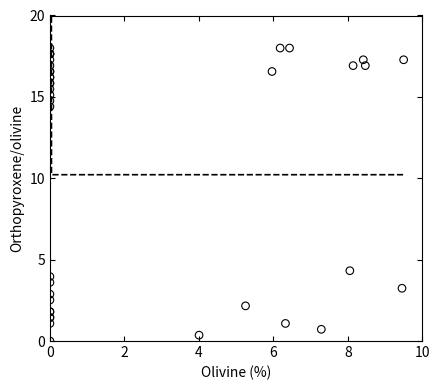

What Y value in the scatter plot is closest to 9?

4.3